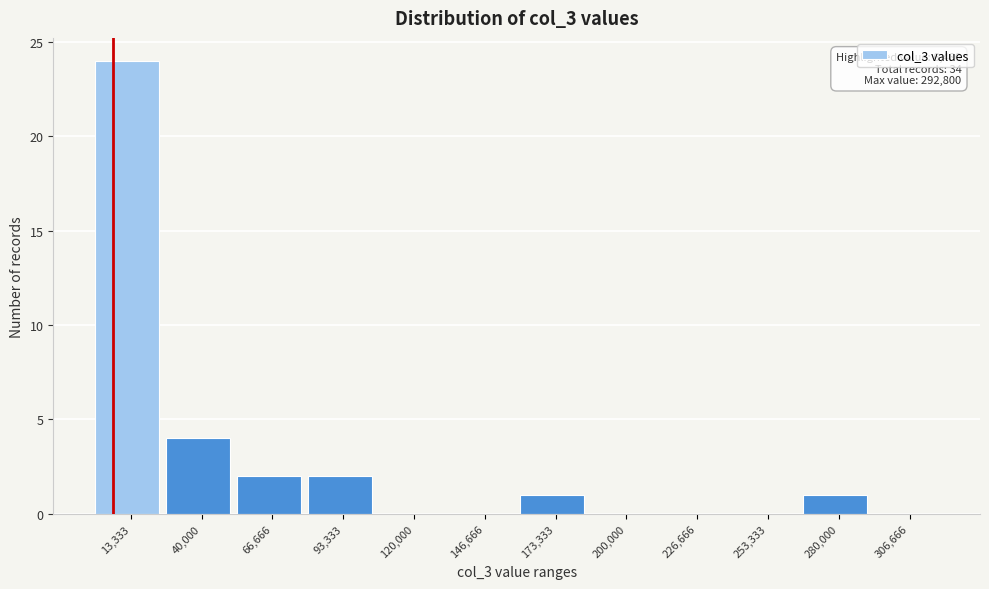

Over which range of the x-axis is the bar tallest?

0 to 25000